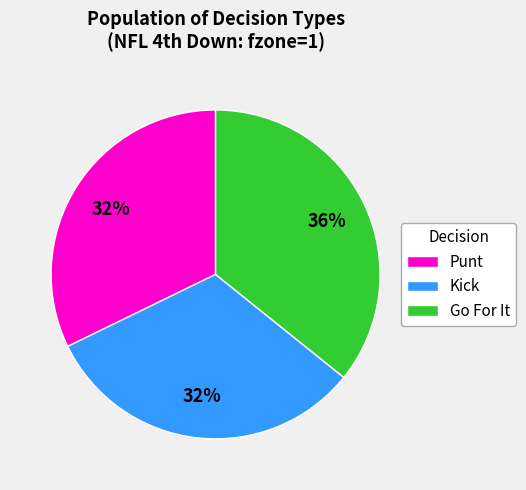

What percentage is the Punt slice, to the nearest percent?

32%